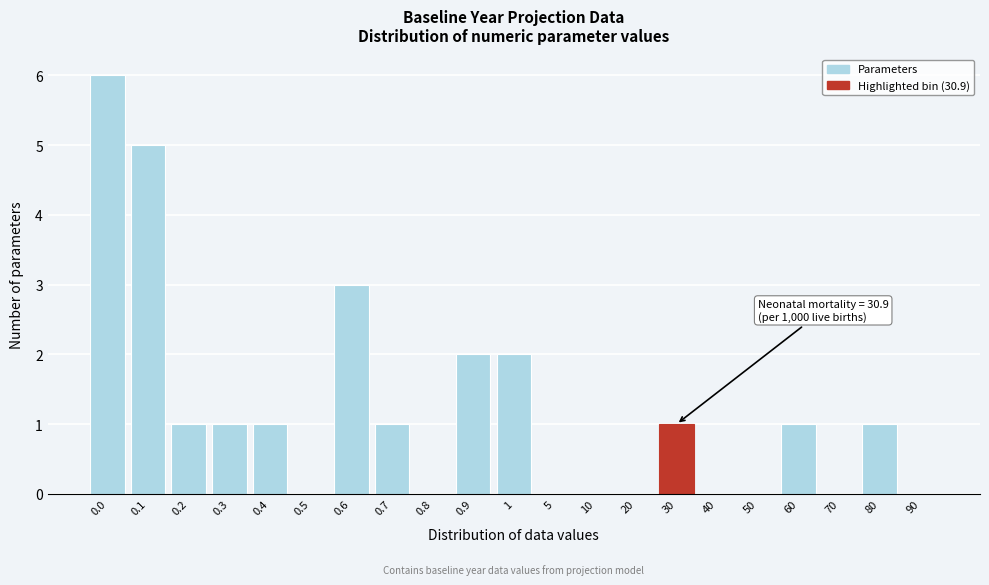

Reading left to right, list all the values displayed in this chart.

0.0=6	0.1=5	0.2=1	0.3=1	0.4=1	0.5=0	0.6=3	0.7=1	0.8=0	0.9=2	1=2	5=0	10=0	20=0	30=1	40=0	50=0	60=1	70=0	80=1	90=0